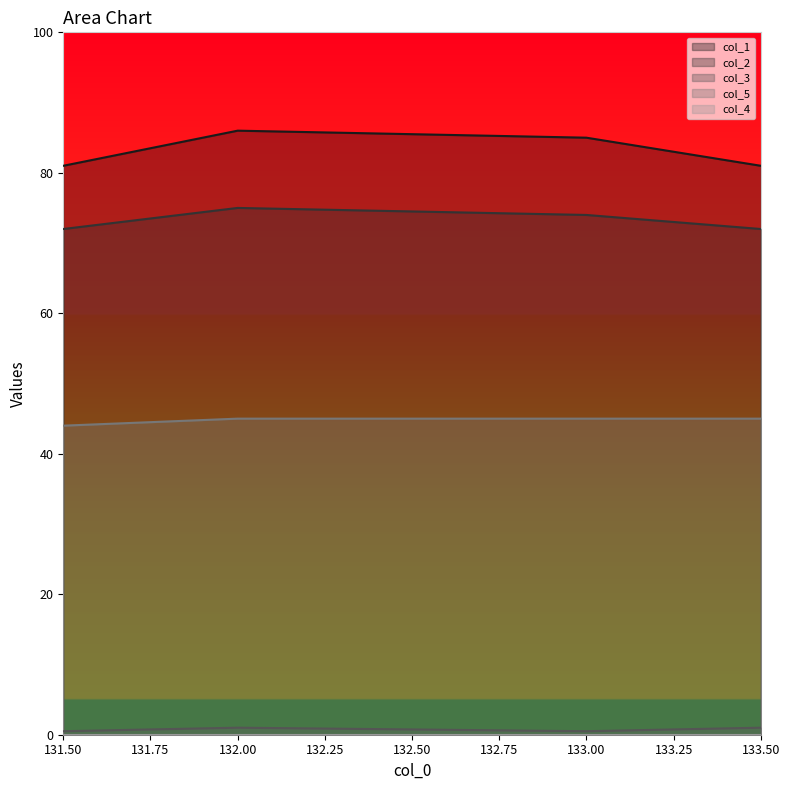

How many values in the col_5 series are below 45?

1